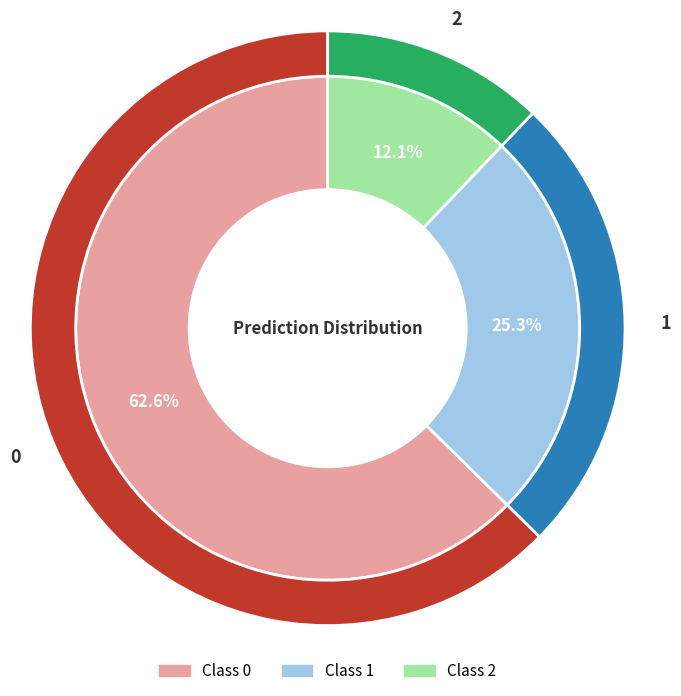

True or false: 0 accounts for 63% of the total.

True